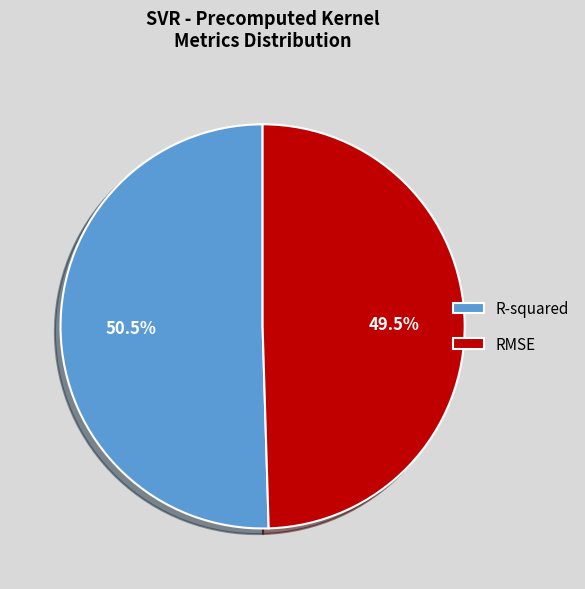

Which slice is the smallest?

RMSE